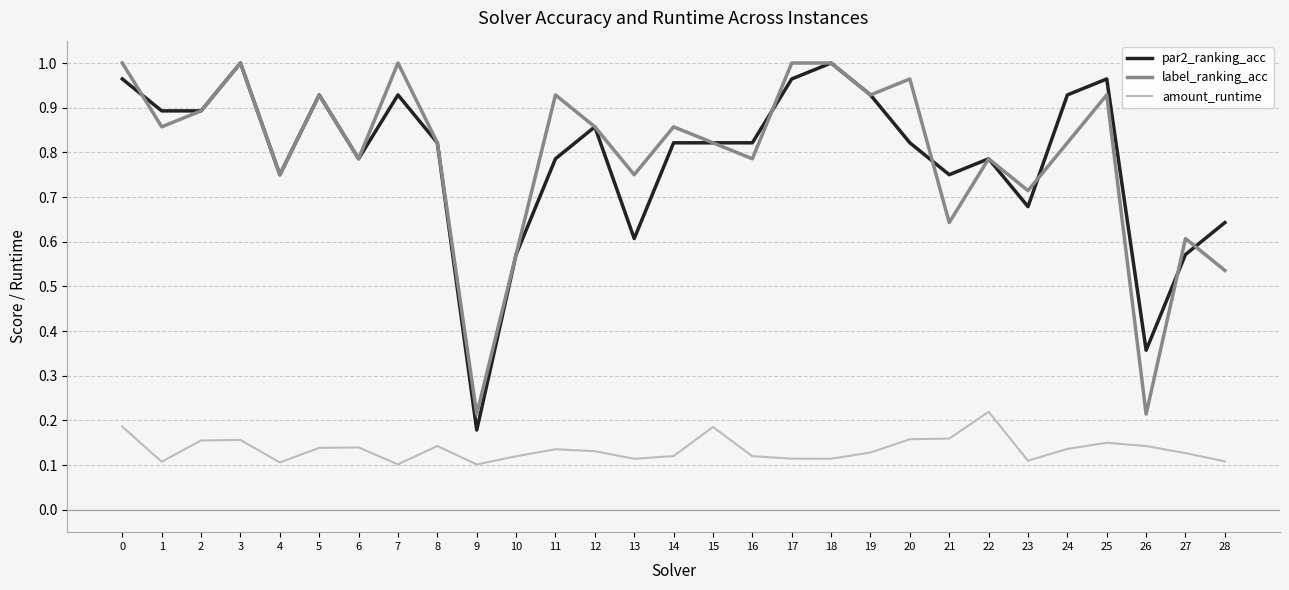

At how many categories does at least one series exceed 0?

29